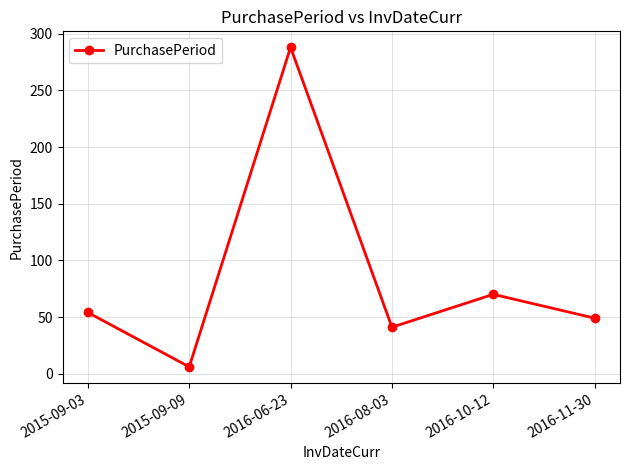

Where is the first local maximum?

2016-06-23